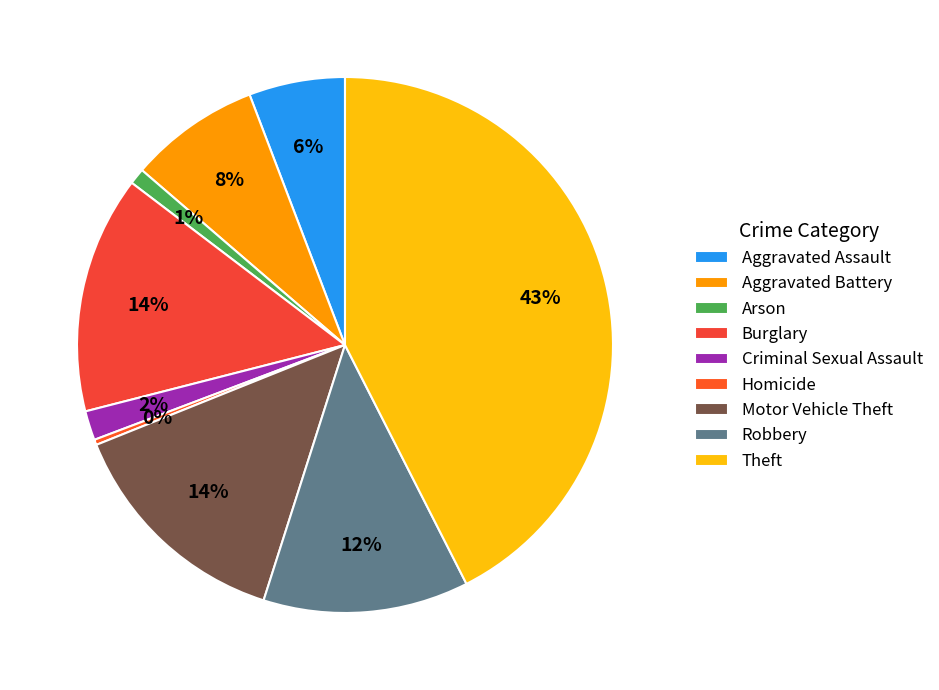

What is the change in value from Robbery to Theft?

+187